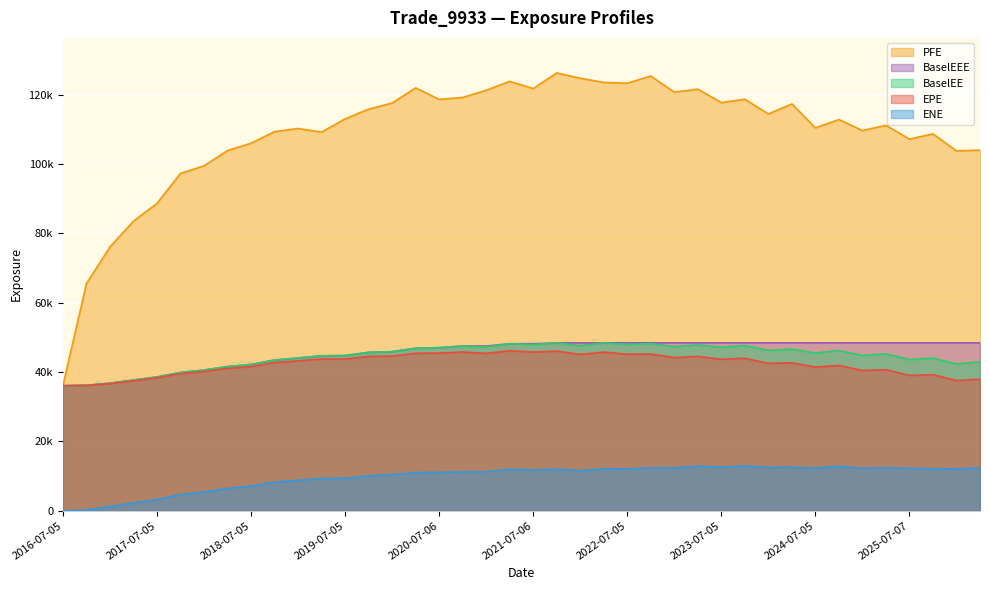

Which series changed the most between 2020-10-05 and 2023-01-05?

EPE